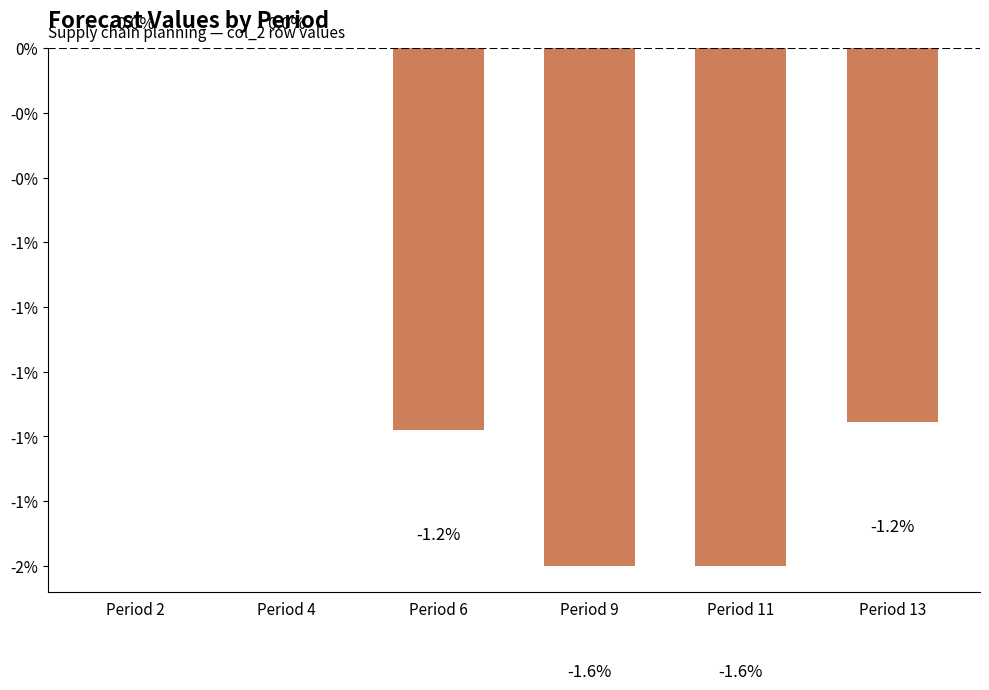

The chart shows a value of 1.1 at Period 2. True or false?

False